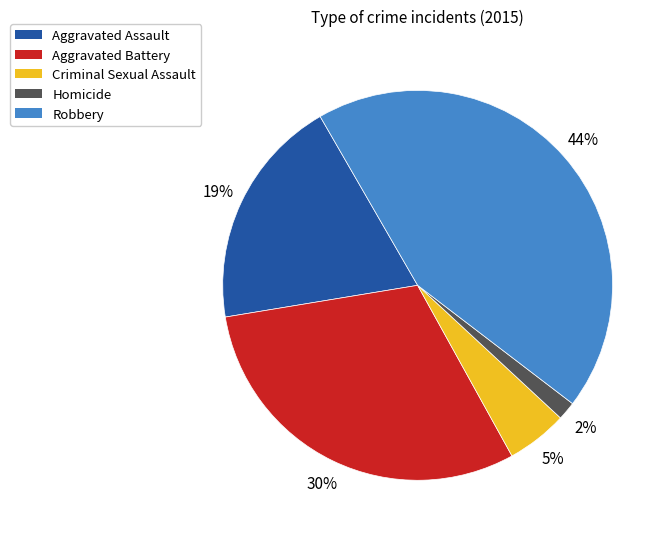

What is the smallest slice in the pie chart?

Homicide